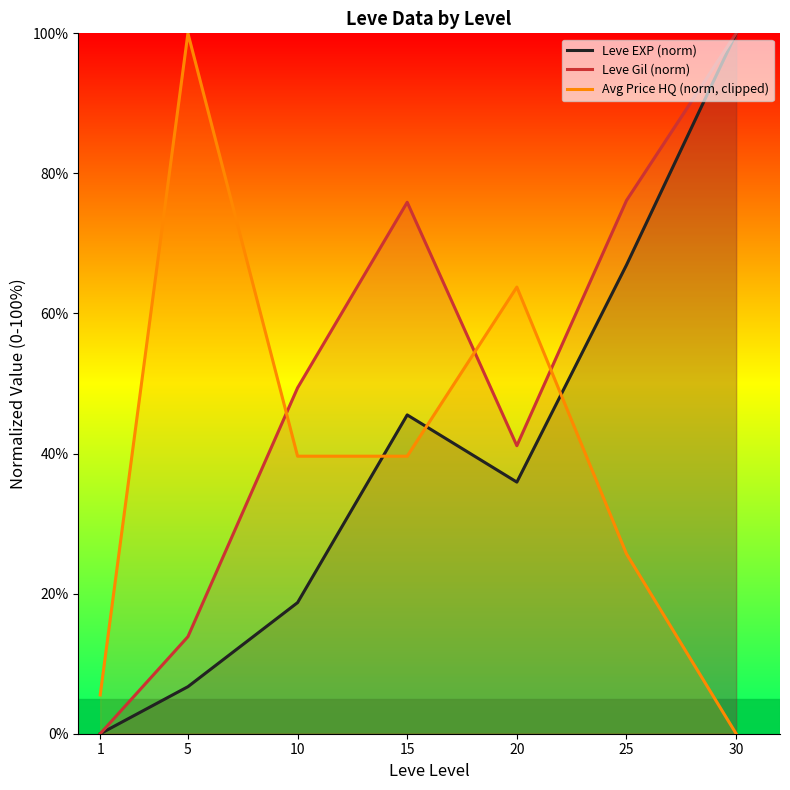

What is the approximate value of Leve EXP (norm) at 15?

45.5